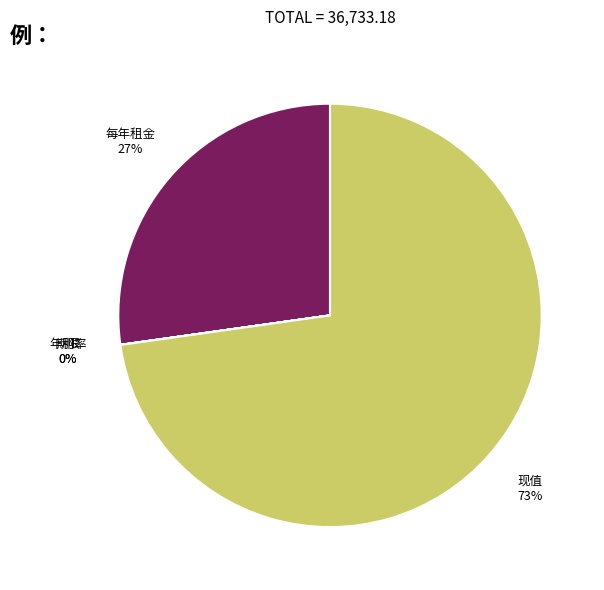

To the nearest percent, what portion does 现值 represent?

73%